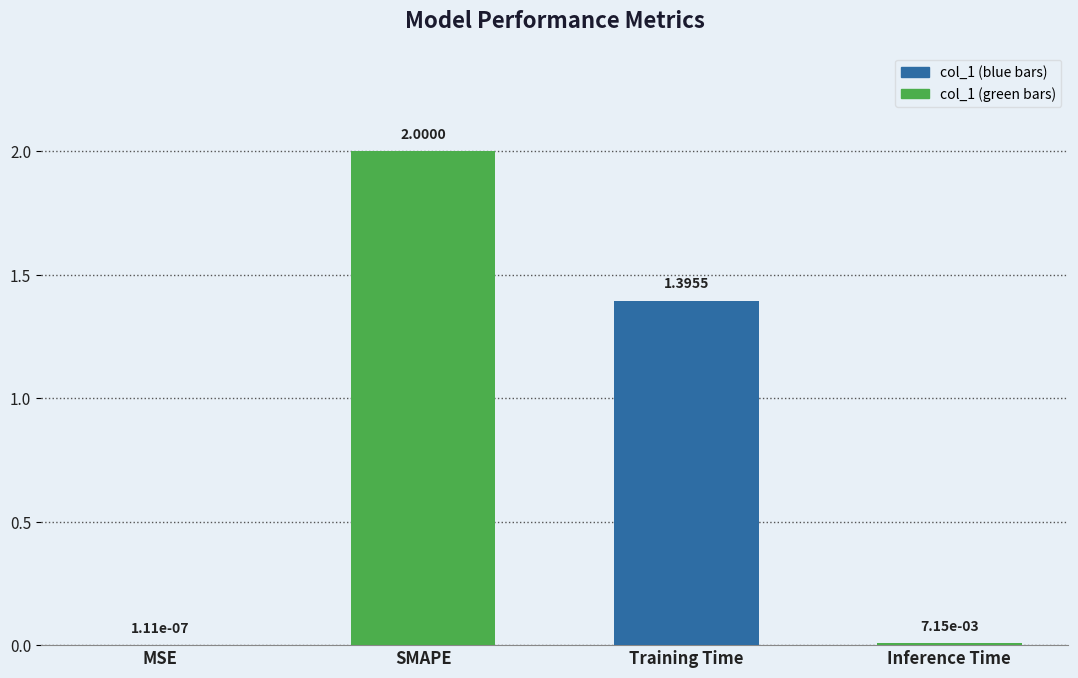

Which category has the highest value across all series?

SMAPE